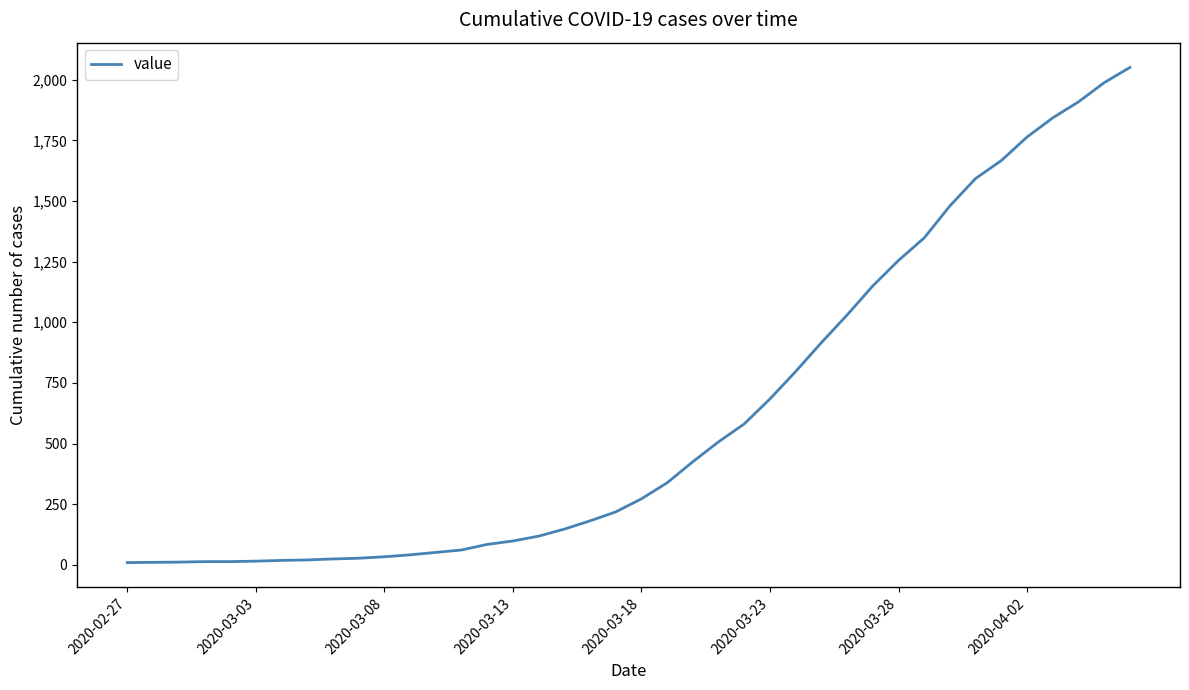

What is the maximum value shown in the chart?

2051